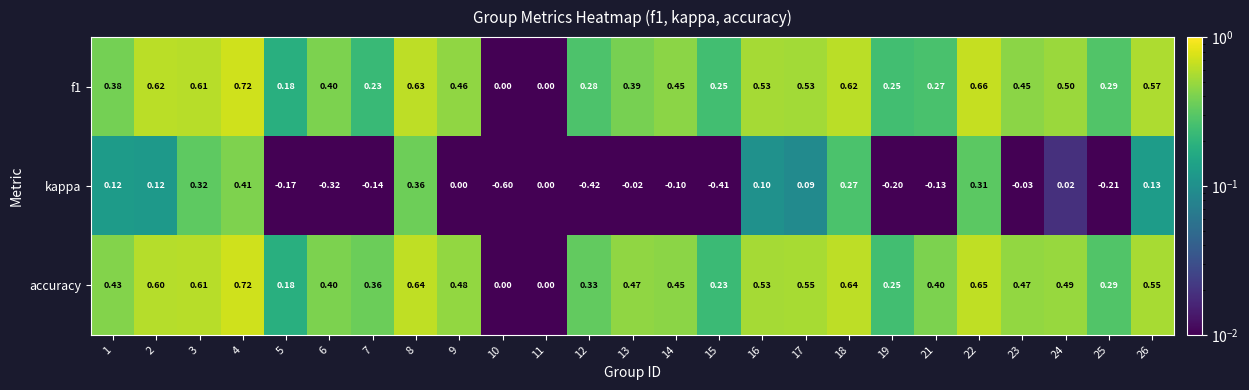

Which series has the largest total across all categories?

accuracy